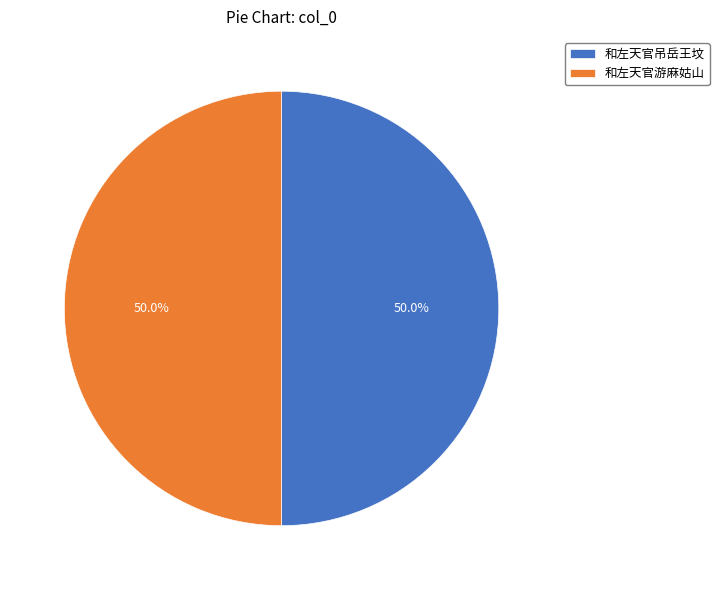

What percentage is the 和左天官游麻姑山 slice, to the nearest percent?

50%